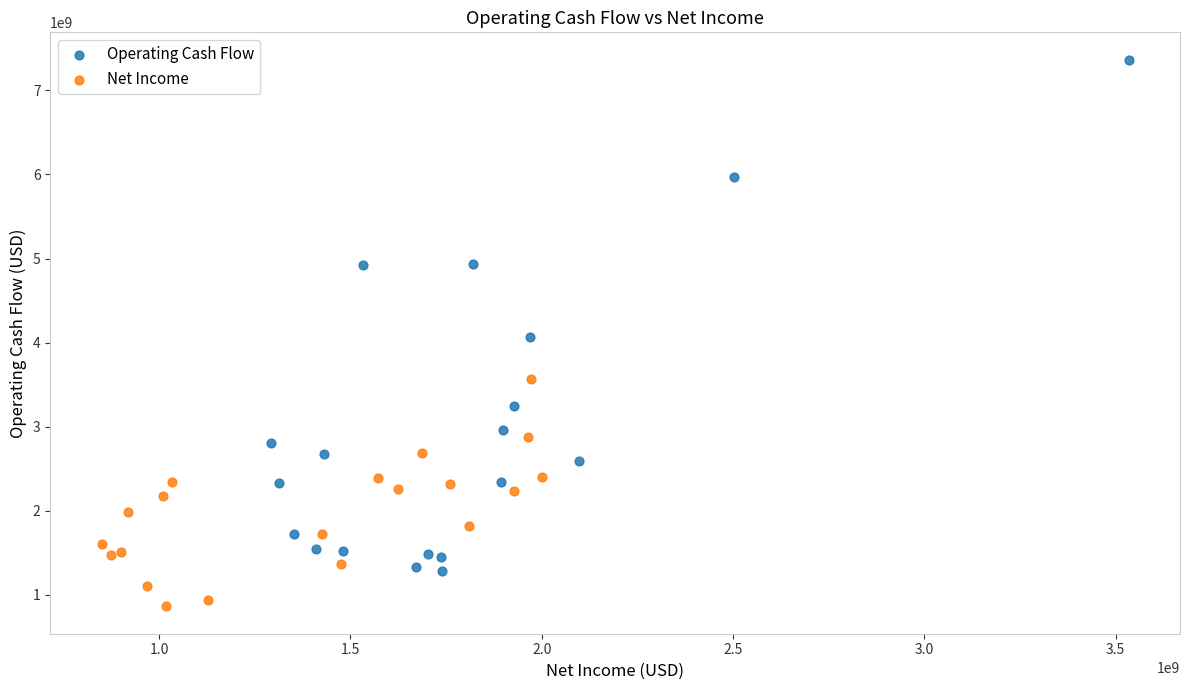

Which series reaches the maximum Y coordinate?

Operating Cash Flow